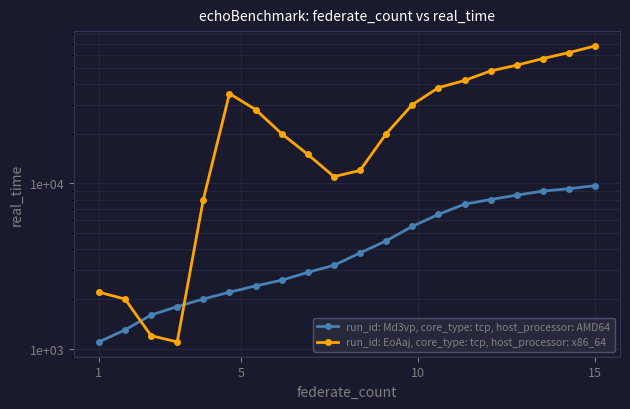

Rank the series by their average value, from lowest to highest.

run_id: Md3vp, core_type: tcp, host_processor: AMD64, run_id: EoAaj, core_type: tcp, host_processor: x86_64